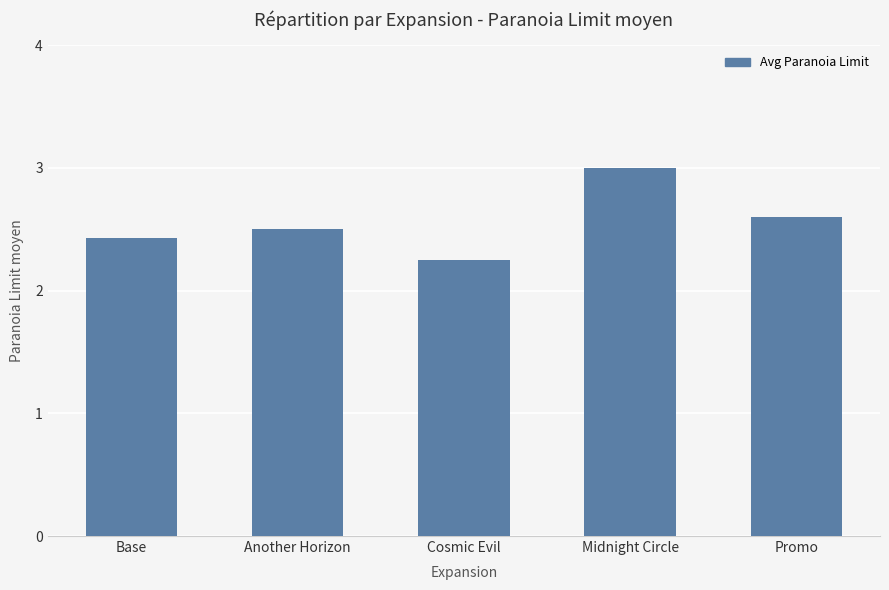

List the labels in order of value, smallest first.

Cosmic Evil, Base, Another Horizon, Promo, Midnight Circle